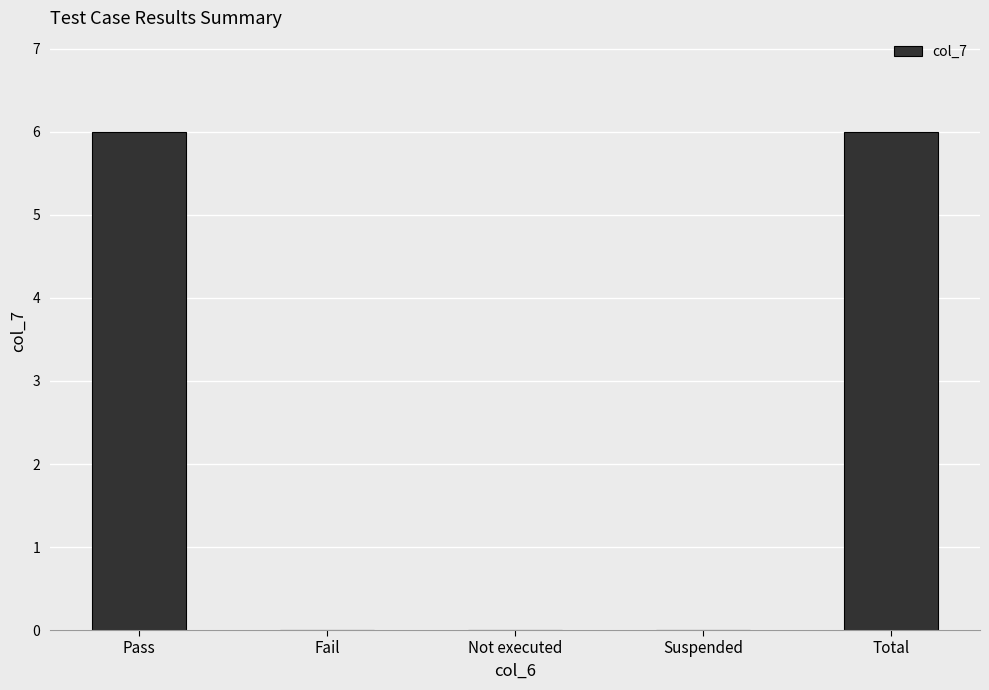

How many values are between 0 and 6?

5